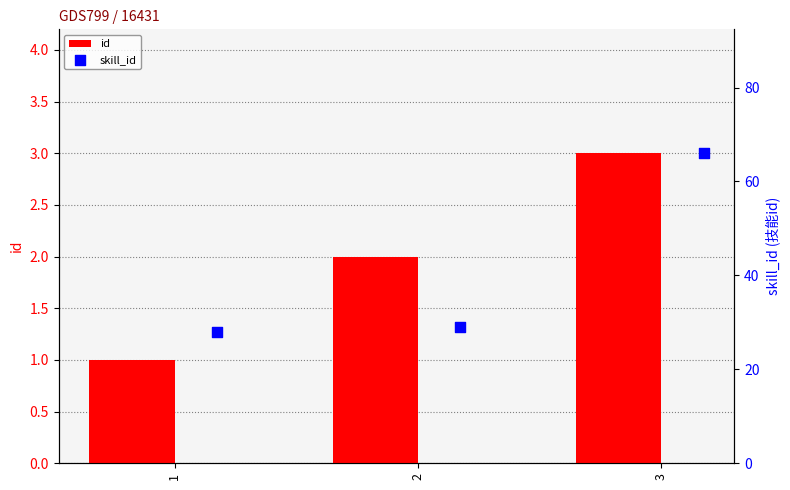

At how many categories does at least one series exceed 34?

1